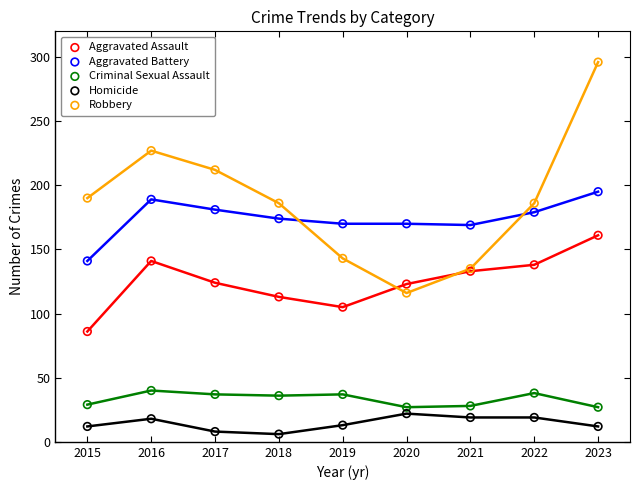

Which series contains the lowest Y value?

Homicide